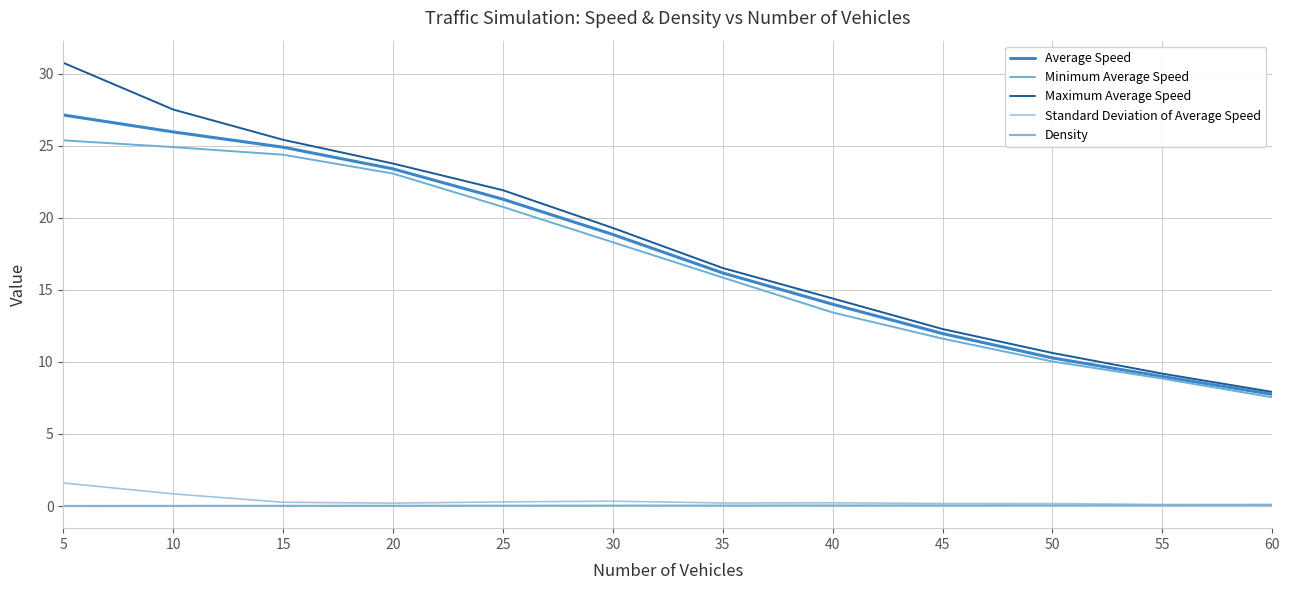

Which series has the widest spread of values?

Maximum Average Speed